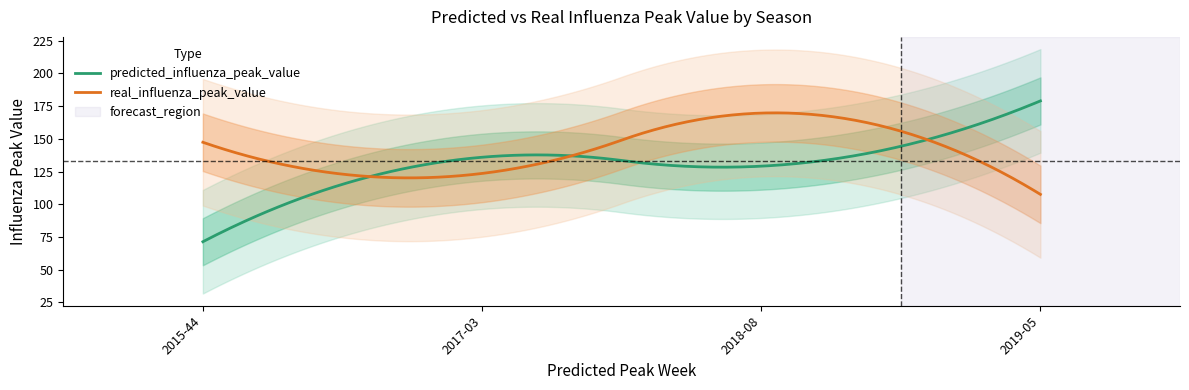

Does the chart have visible grid lines?

No